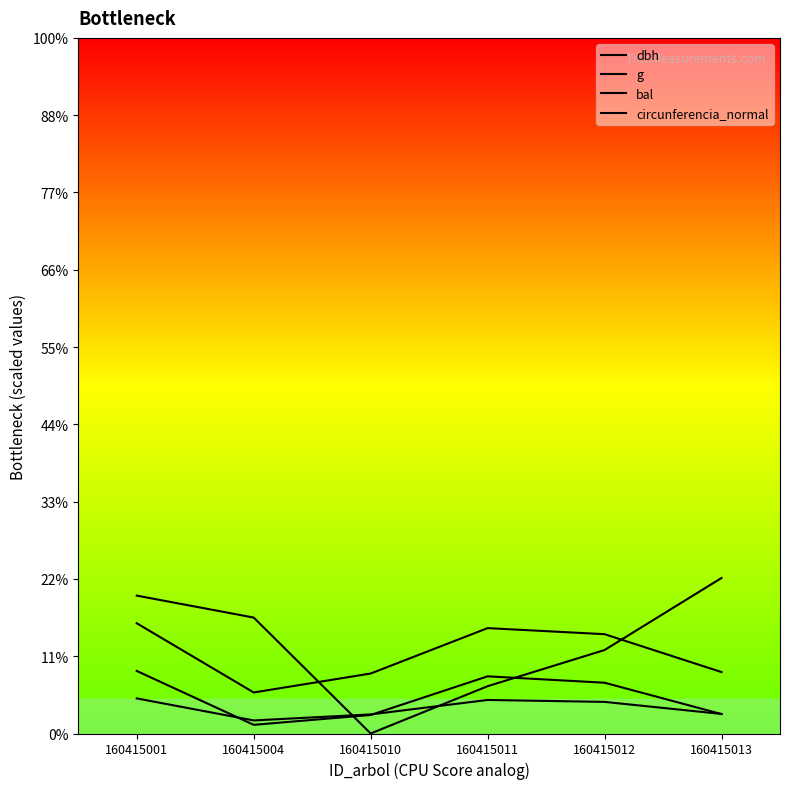

What is the sum of the g values at 160415010 and 160415001?

52.4